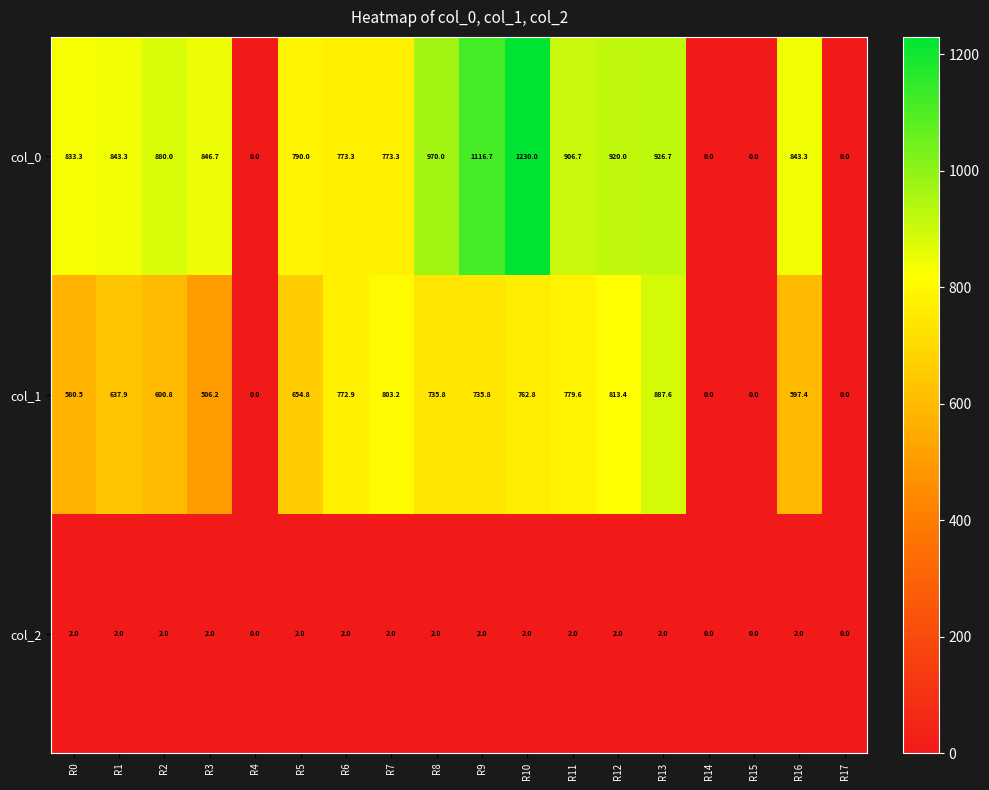

What is the sum of all col_0 values?

12653.3